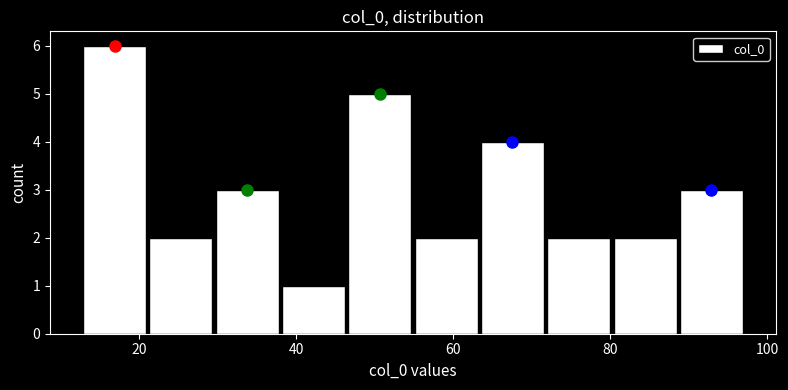

Which range on the x-axis has the tallest bar?

12 to 22